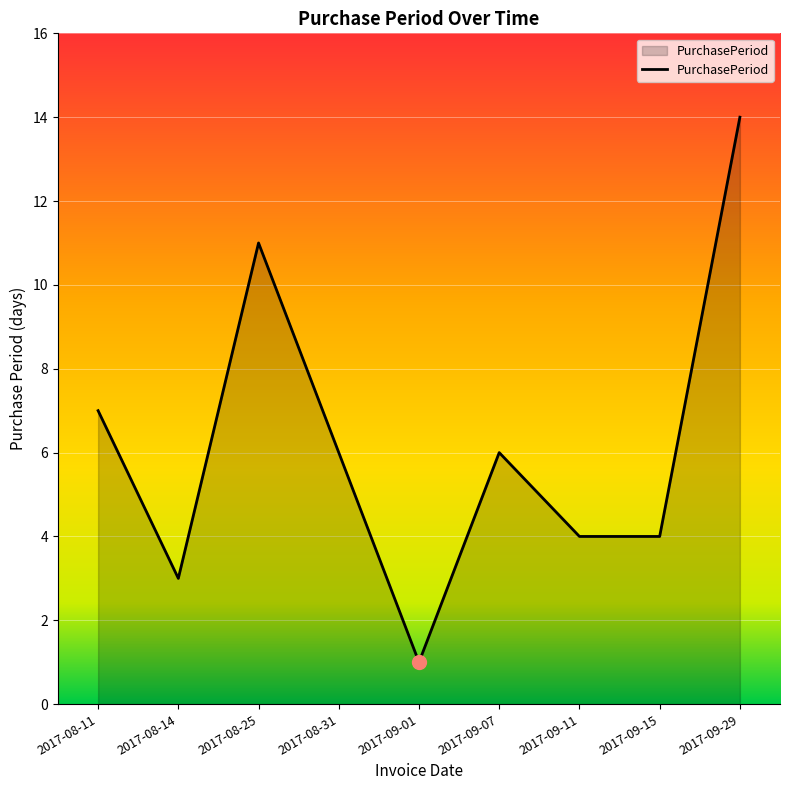

The value at 2017-09-15 is 7. True or false?

False